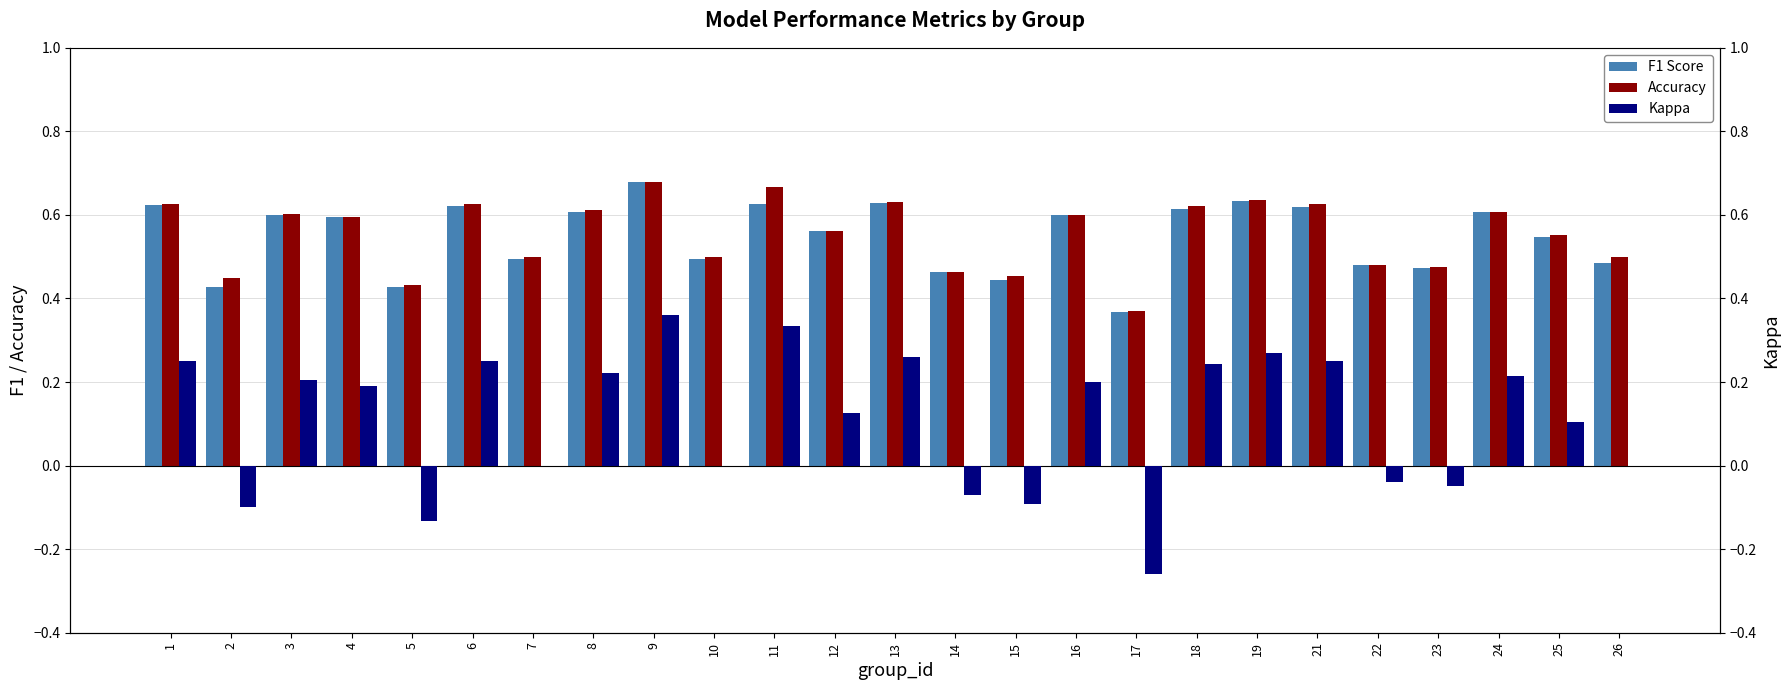

Is the value of Kappa at 25 greater than the value of Accuracy at 11?

No